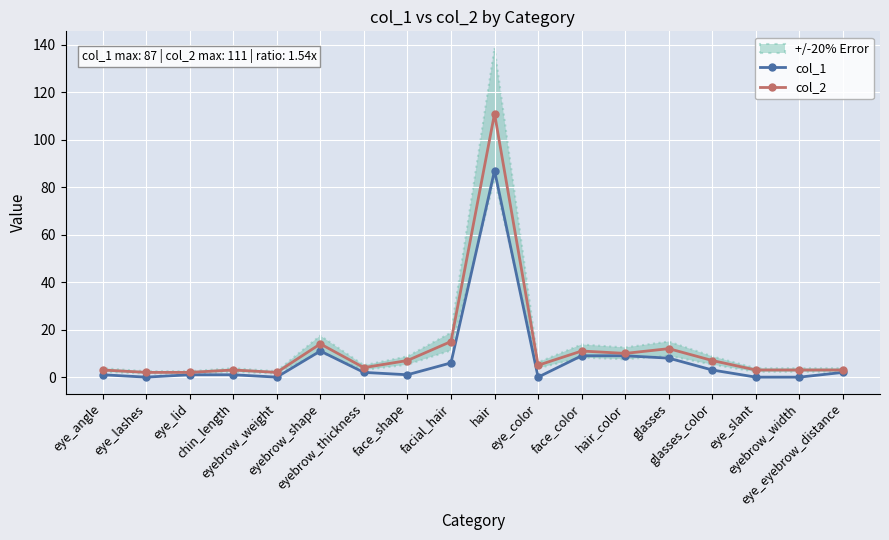

Is the value of col_2 at face_shape greater than the value of col_1 at glasses_color?

Yes